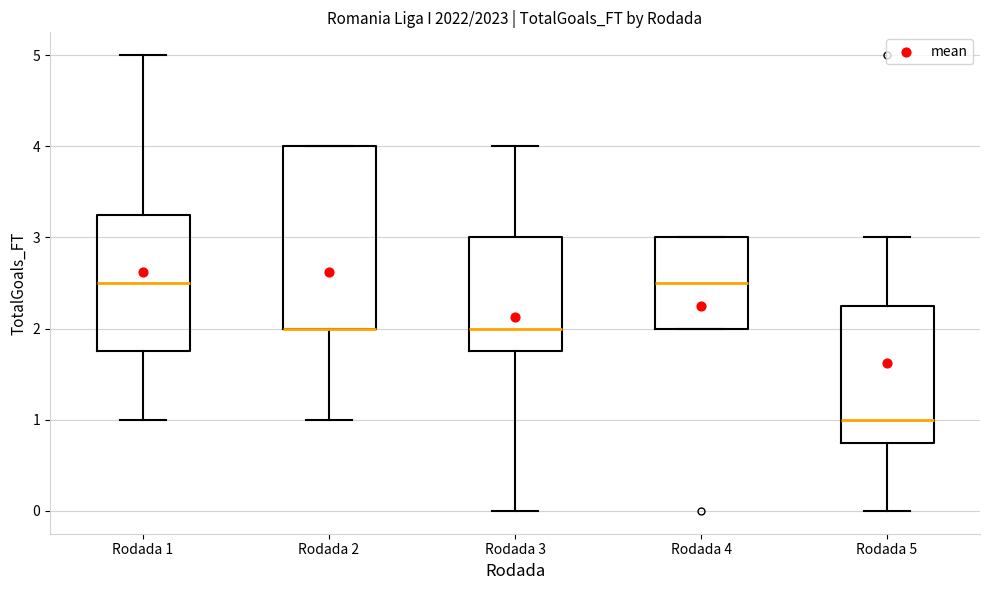

Comparing the boxes themselves (not the whiskers), which one is the tallest?

Rodada 2